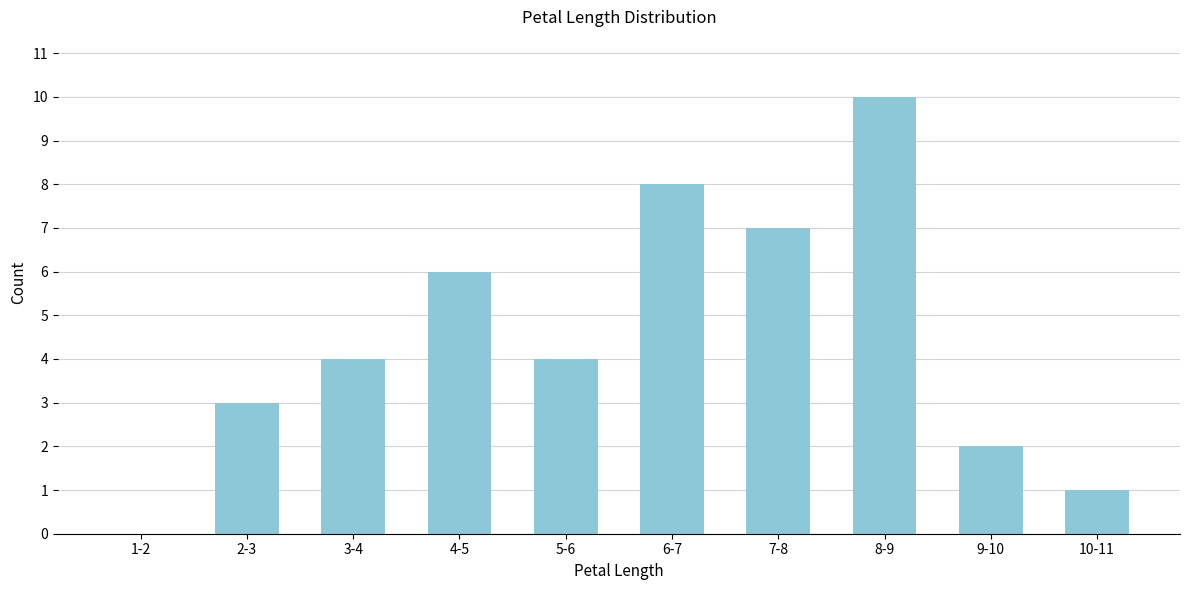

Reading left to right, what are all the values shown in this chart?

1-2=0	2-3=3	3-4=4	4-5=6	5-6=4	6-7=8	7-8=7	8-9=10	9-10=2	10-11=1